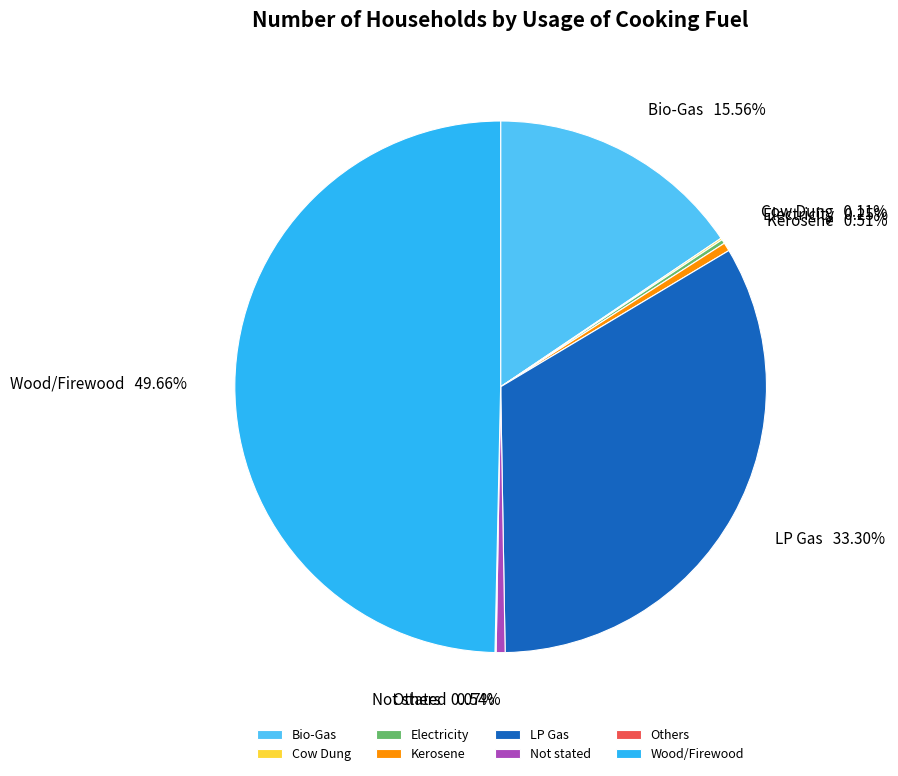

Does Kerosene represent more than half of the total?

No